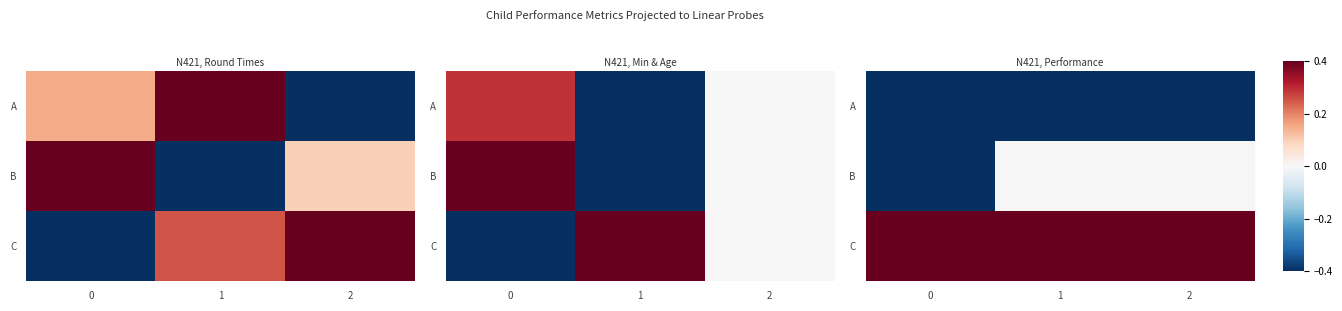

Where is B nearest to the value 0?

1